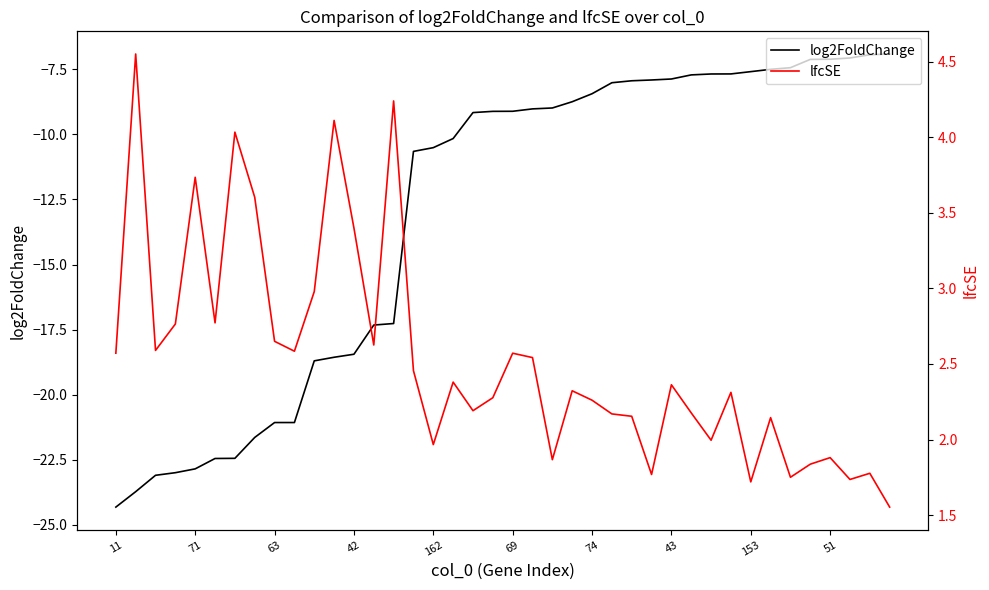

List the series in order of their peak value, lowest first.

log2FoldChange, lfcSE